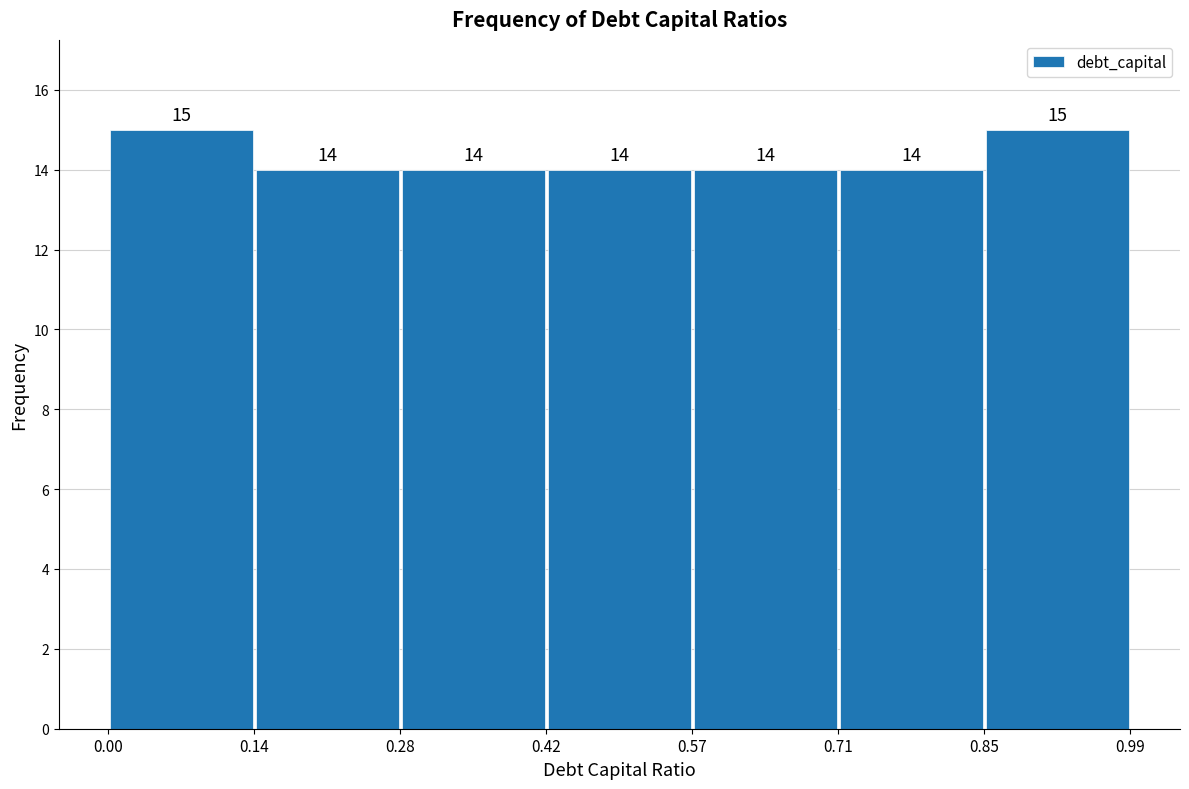

What is the height of the bar covering 0.28 to 0.42 on the x-axis?

14